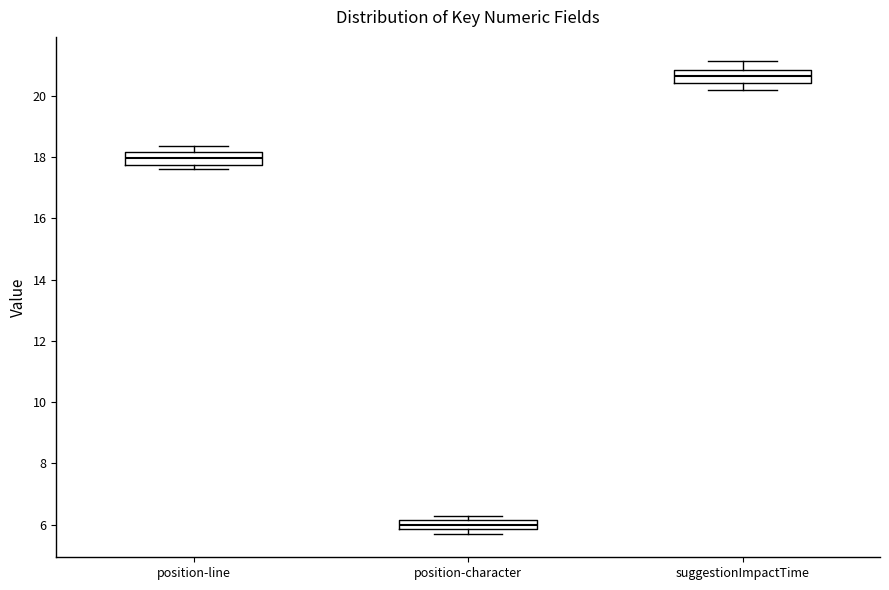

Reading left to right, read every box against the y-axis: the position of its median line, the range the box covers, and the ends of its whiskers. The values are not printed on the chart, so give them approximately, as read against the axis.

position-line: median 18.0, box 17.8 to 18.2, whiskers 17.6 to 18.4
position-character: median 6.0, box 5.8 to 6.2, whiskers 5.8 (just below the box's lower edge) to 6.2 (just above the box's upper edge)
suggestionImpactTime: median 20.6, box 20.4 to 20.8, whiskers 20.2 to 21.2